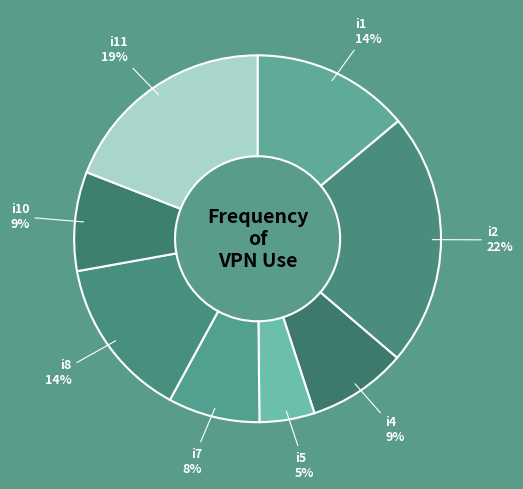

Is the sum of i11 and i10 greater than half?

No